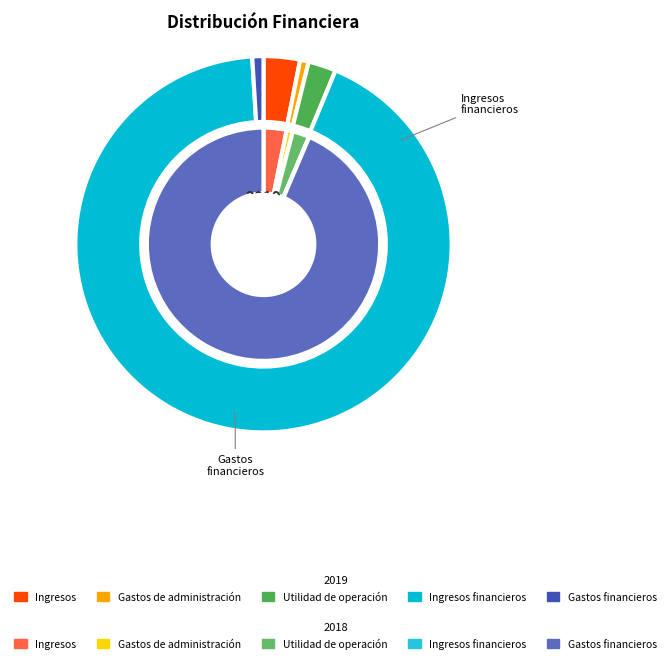

Is Ingresos financieros the majority of the pie?

Yes